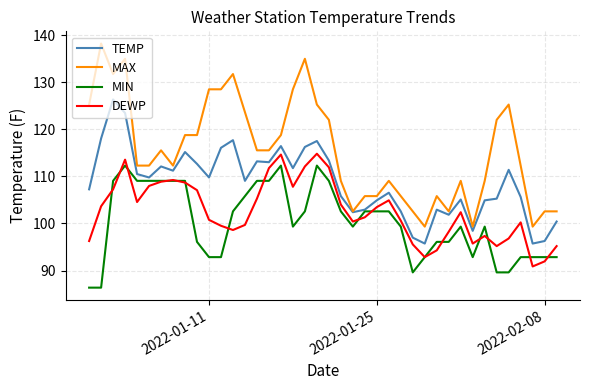

What is the maximum value for DEWP?

114.8